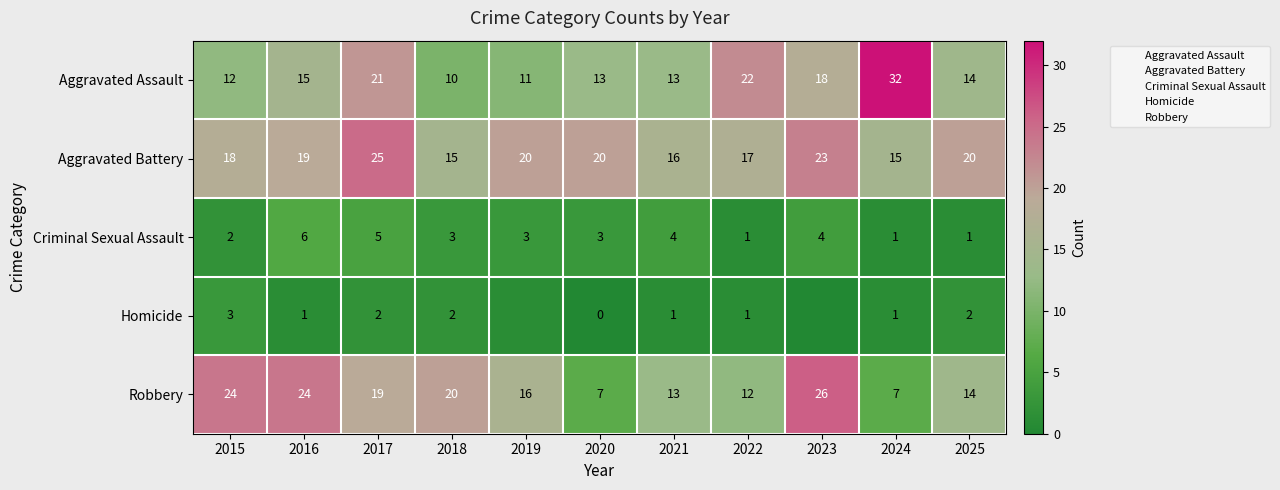

True or false: Robbery has a value of 24 at 2025.

False